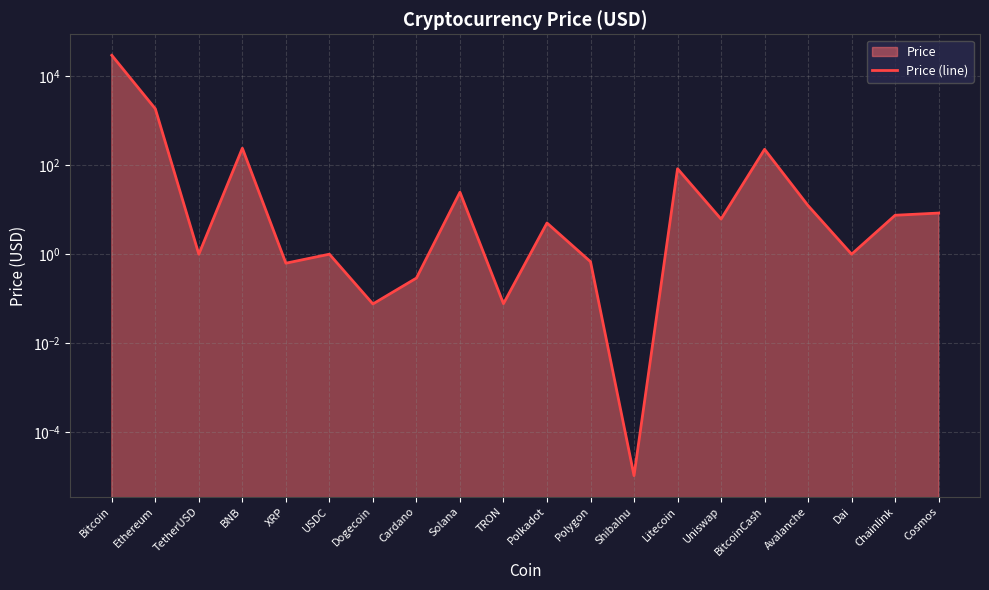

Rank the categories by value from lowest to highest.

ShibaInu, Dogecoin, TRON, Cardano, XRP, Polygon, TetherUSD, USDC, Dai, Polkadot, Uniswap, Chainlink, Cosmos, Avalanche, Solana, Litecoin, BitcoinCash, BNB, Ethereum, Bitcoin